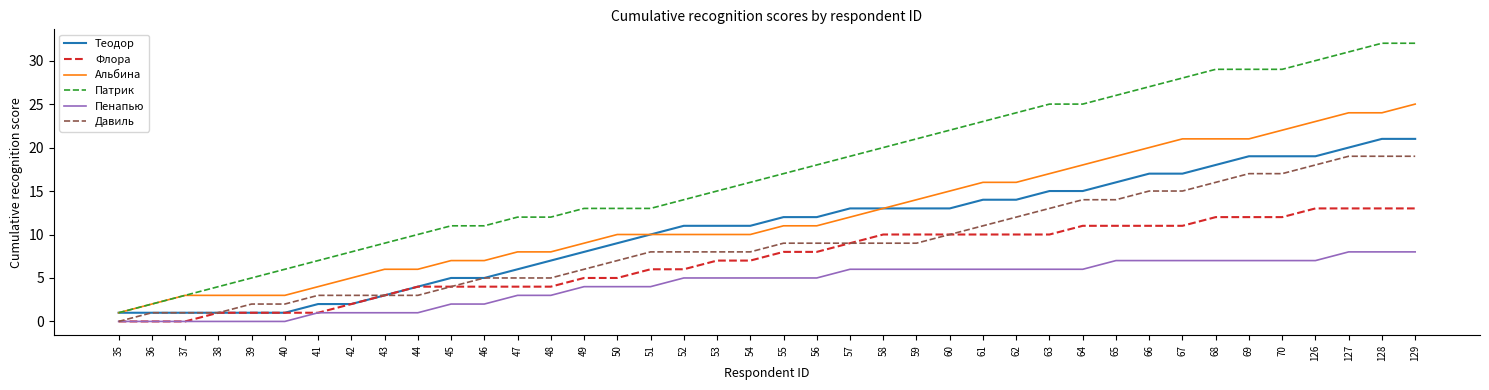

At which label is Альбина closest to 13?

58